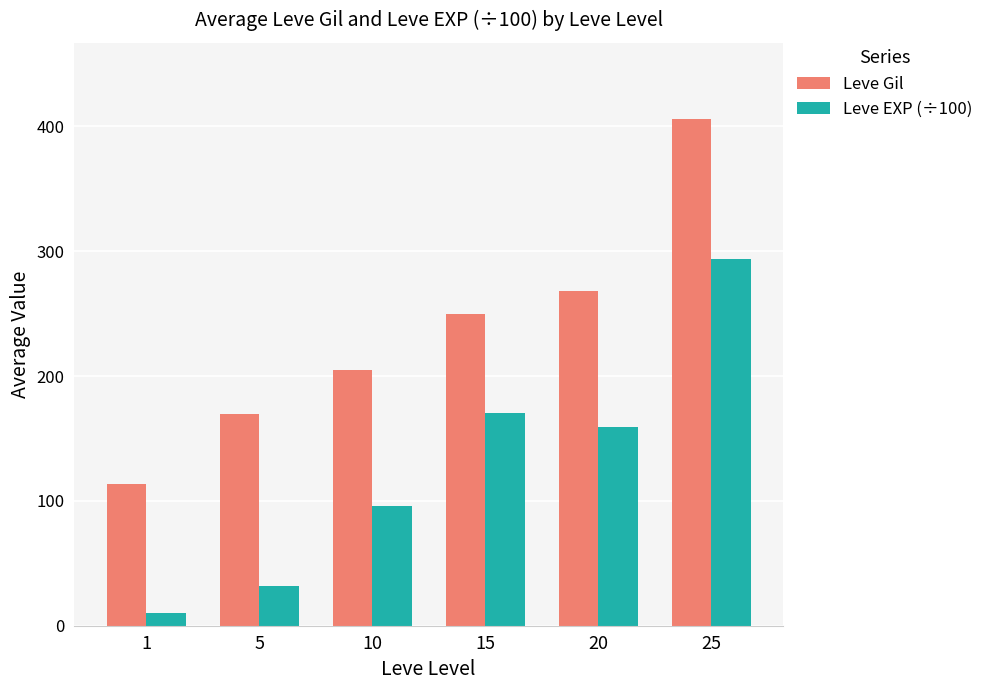

At 10, list the series in order from largest to smallest.

Leve Gil, Leve EXP (÷100)